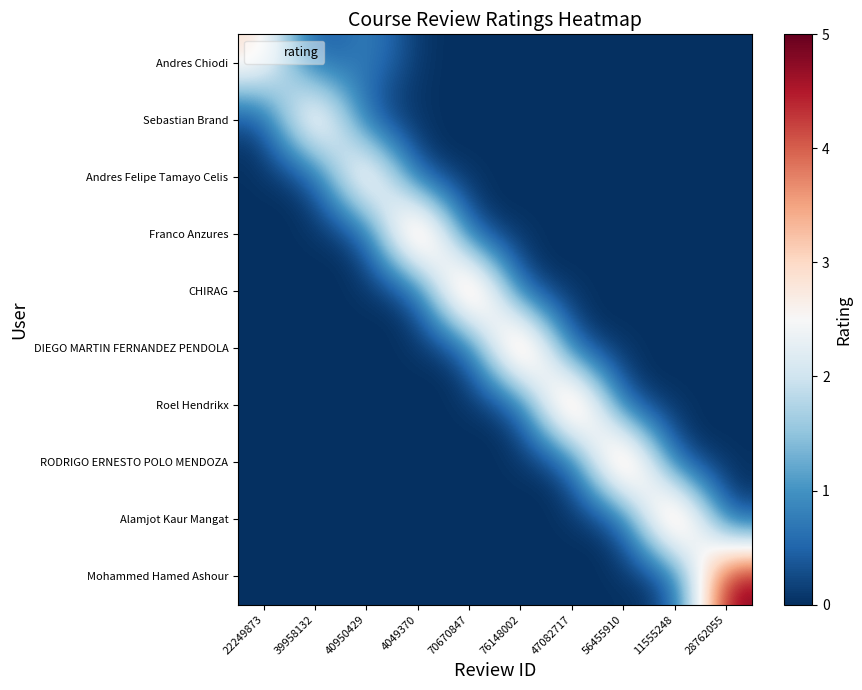

Which label corresponds to the largest value in the chart?

4049370